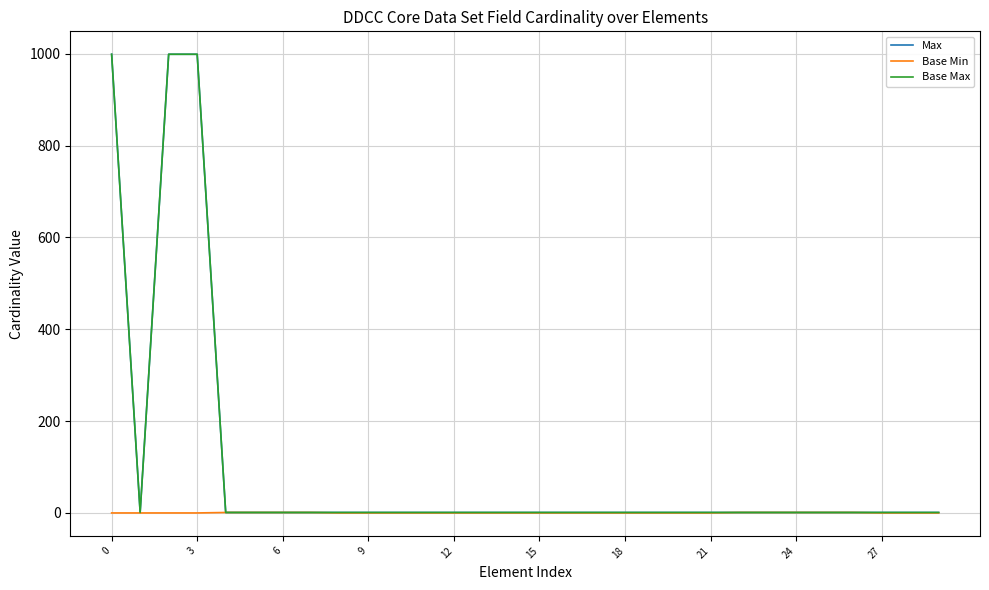

True or false: Base Max and Max intersect in this chart.

False